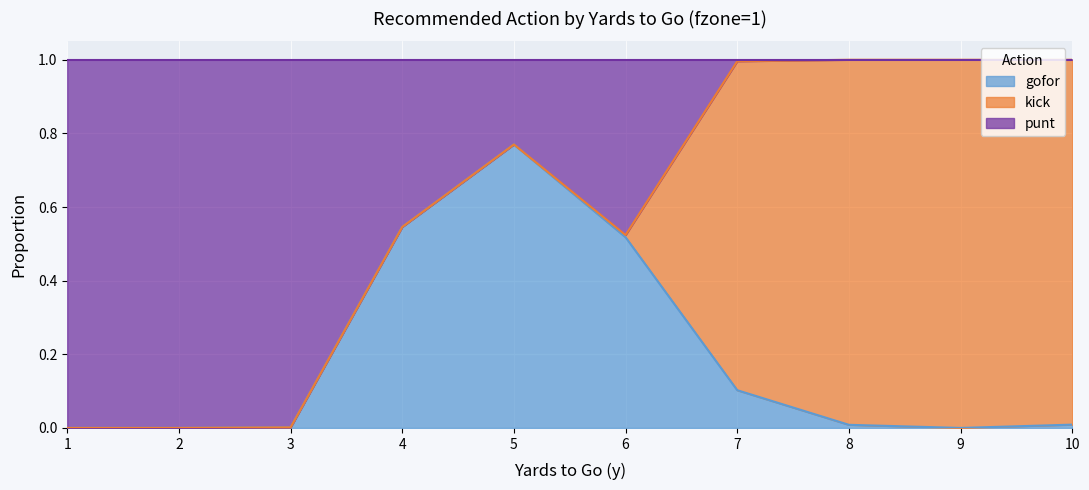

What is the sum of all gofor values?

2.0